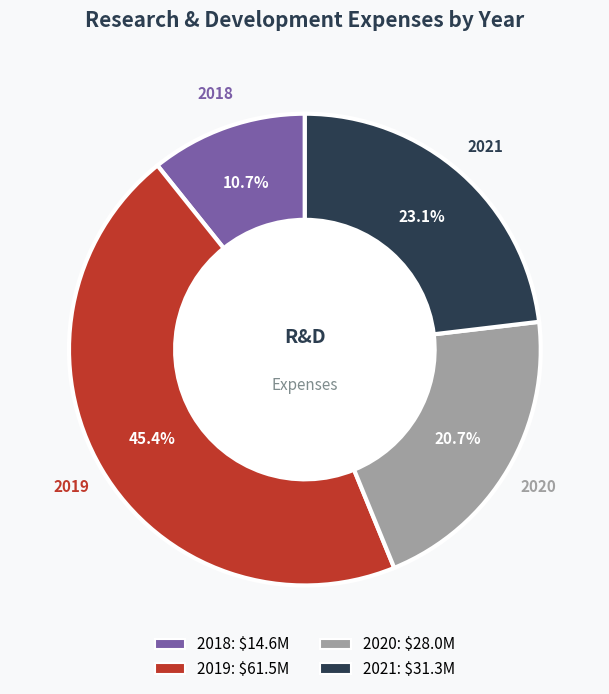

How many slices are in this pie chart?

4